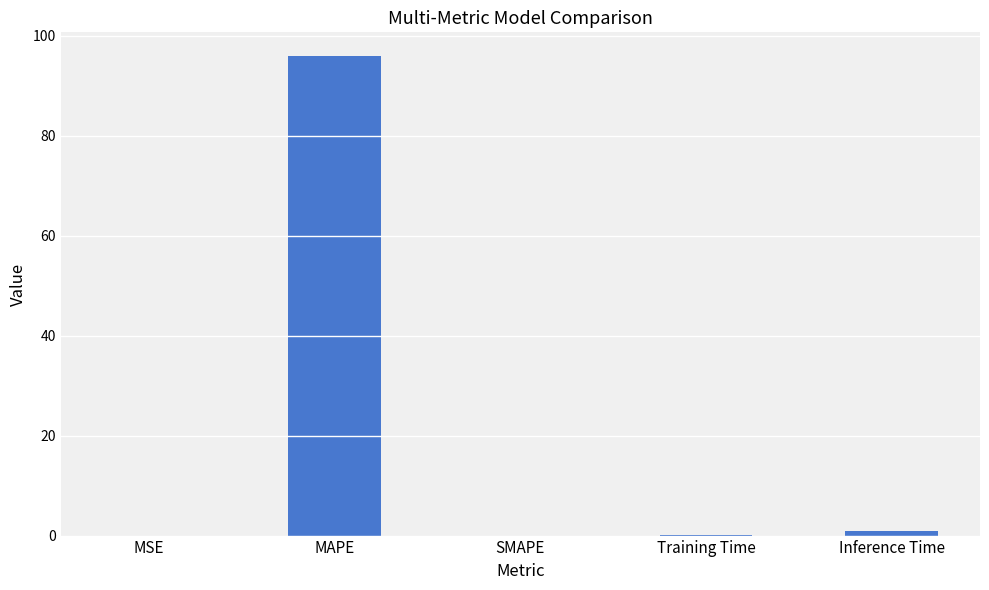

Which label corresponds to the largest value in the chart?

MAPE